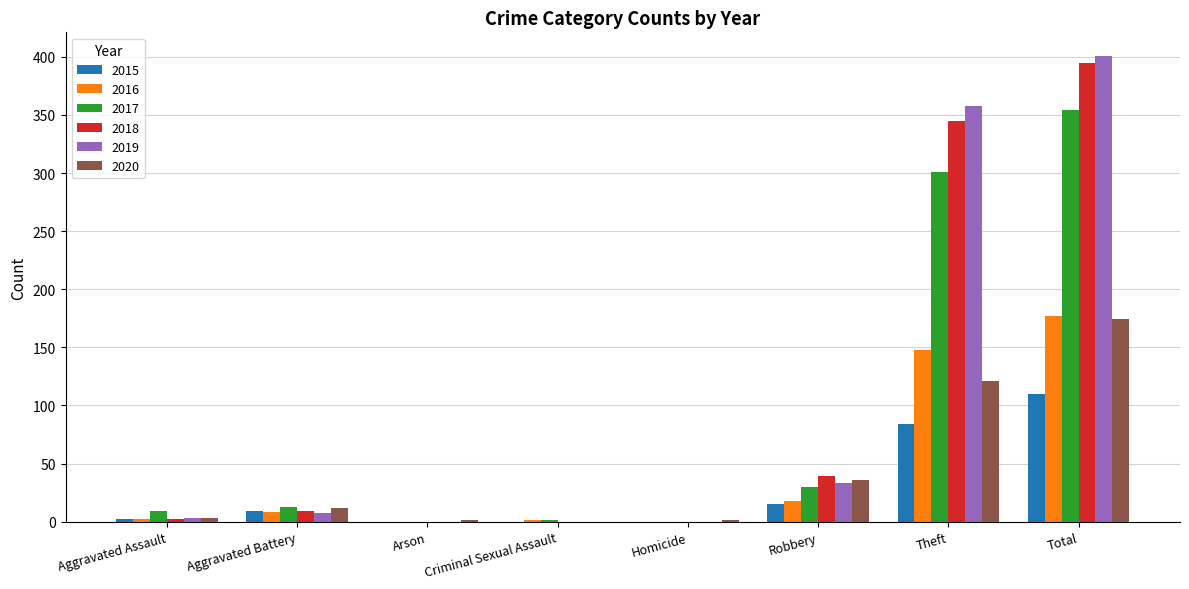

What is the approximate value of 2016 at Total?

177